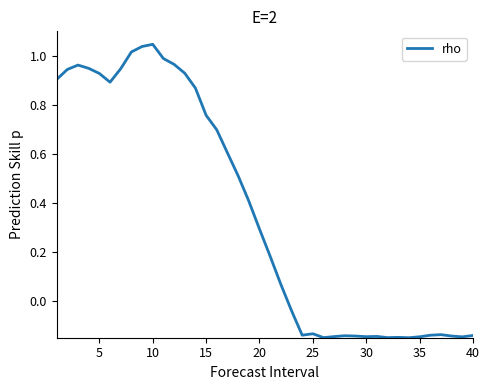

What is the difference between the maximum and minimum values?

1.2